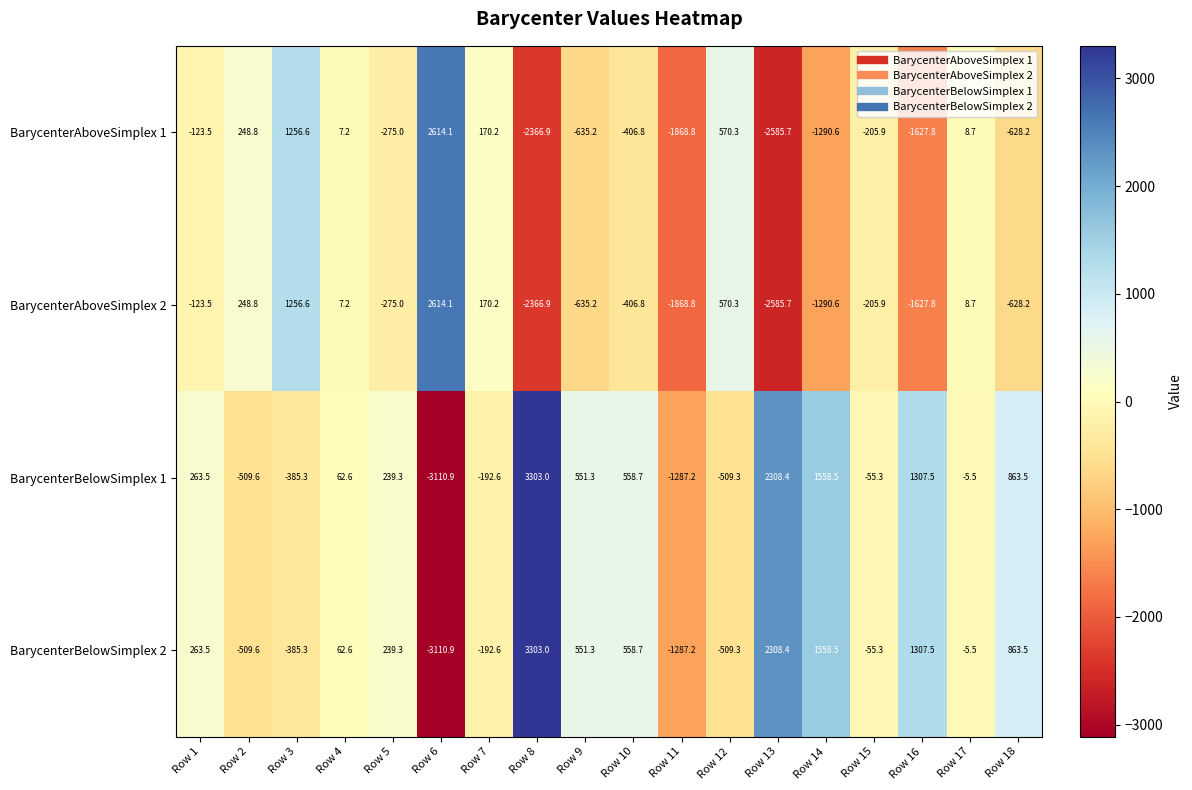

The BarycenterAboveSimplex 2 series shows -2366.9 at Row 8. True or false?

True